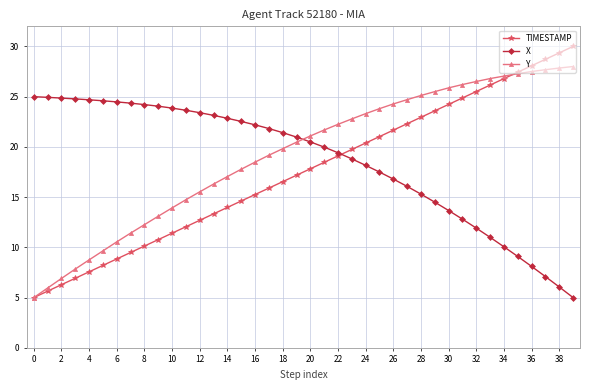

What is the smallest value displayed?

5.0